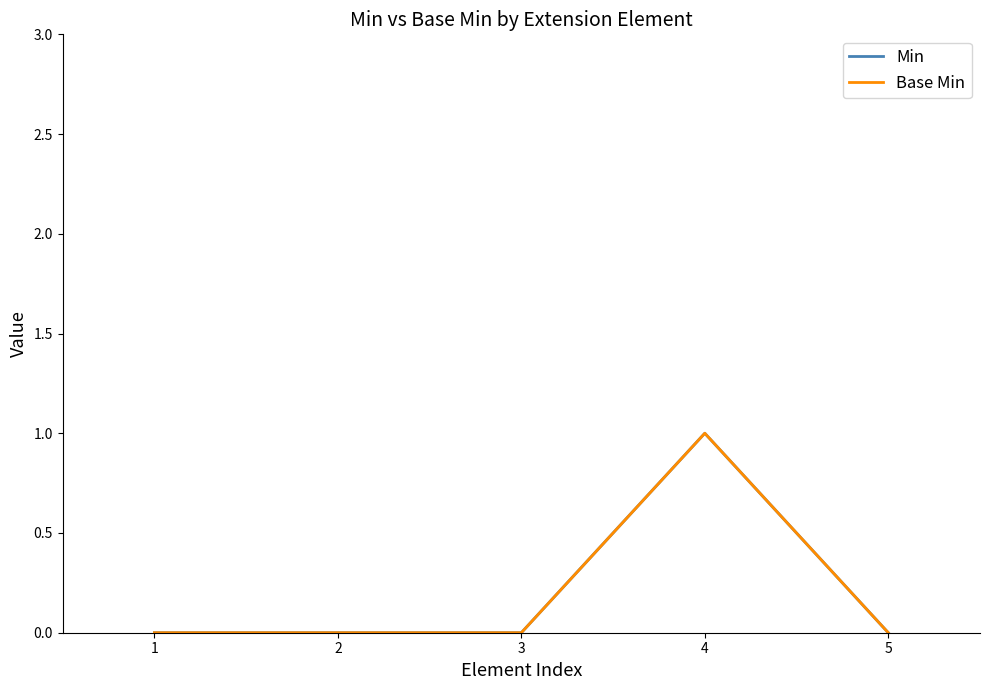

Does the chart have visible grid lines?

No